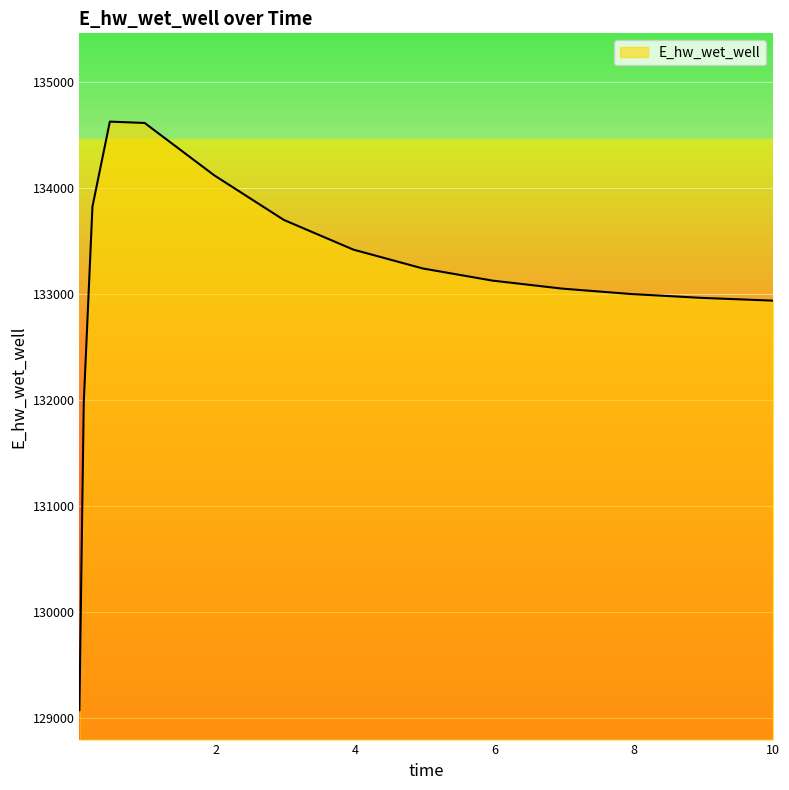

What is the greatest value displayed?

134628.2